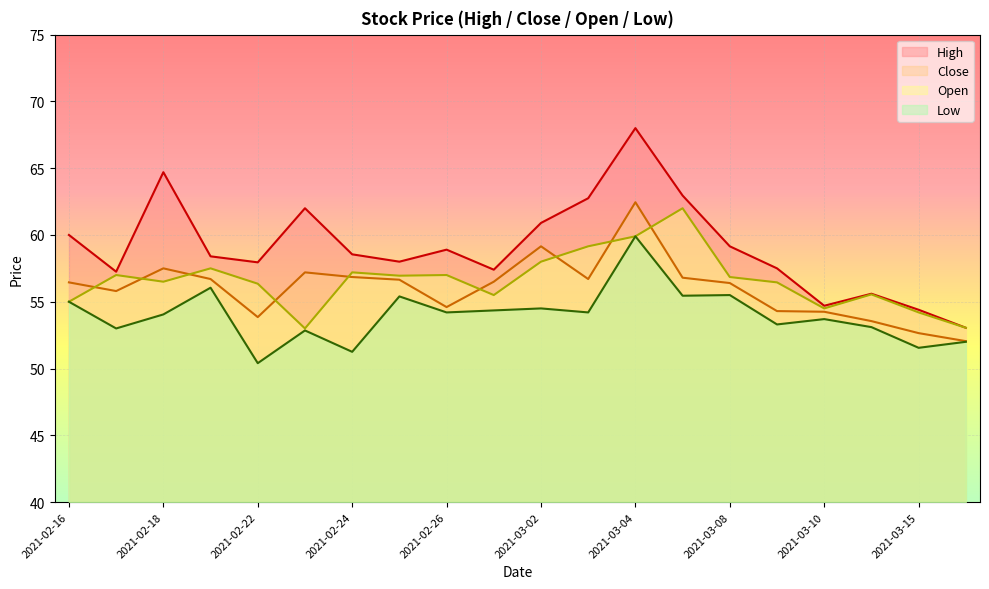

What is the value of the Open point at the 15th from the left?

56.8